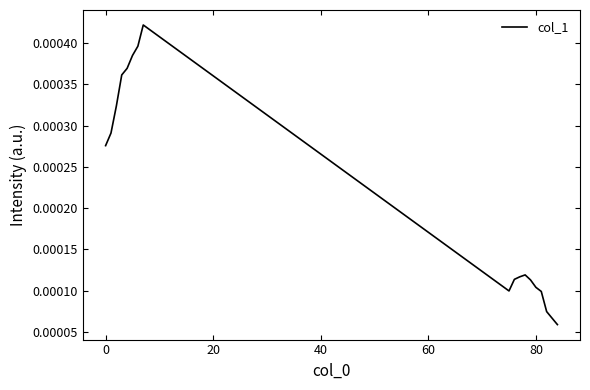

How many values are between 0 and 1?

18